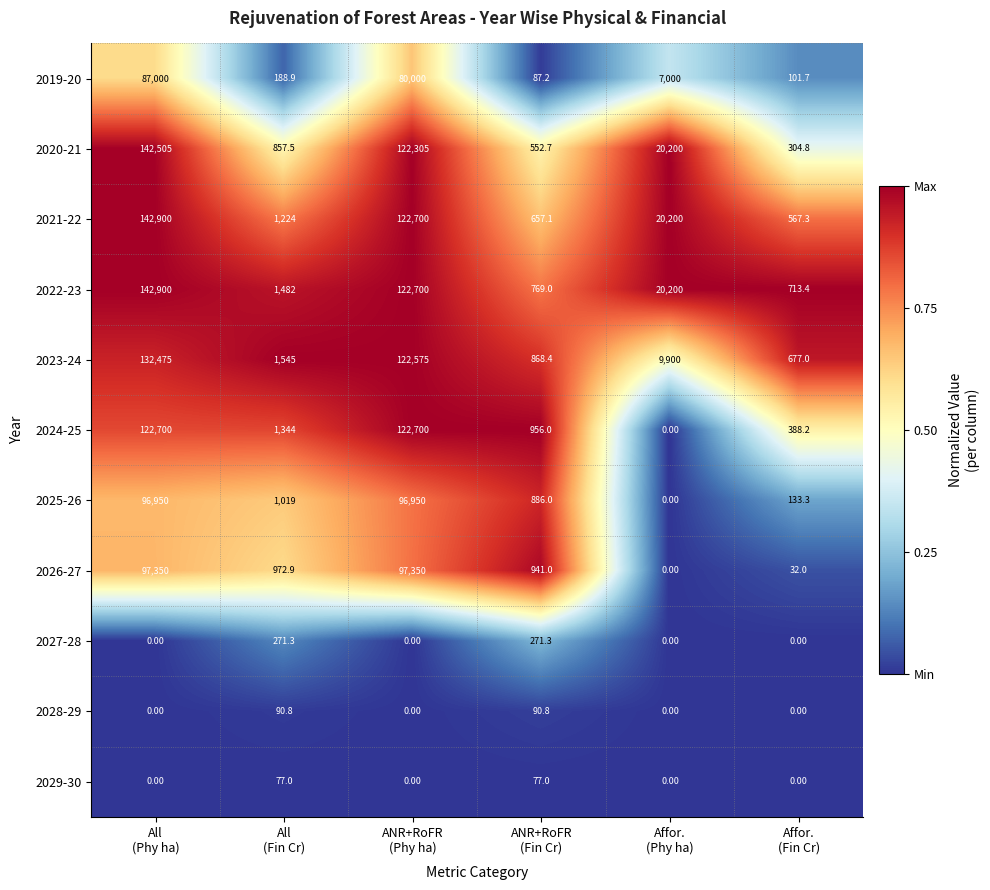

Which series has the largest range (max minus min)?

2021-22